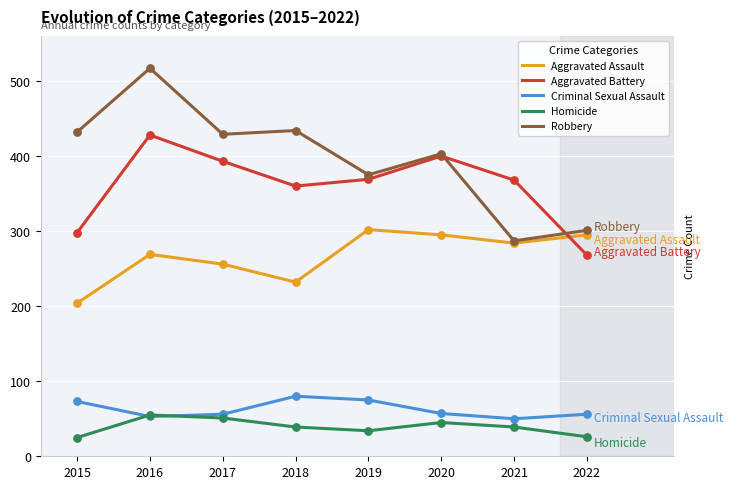

Which series has the largest total across all categories?

Robbery